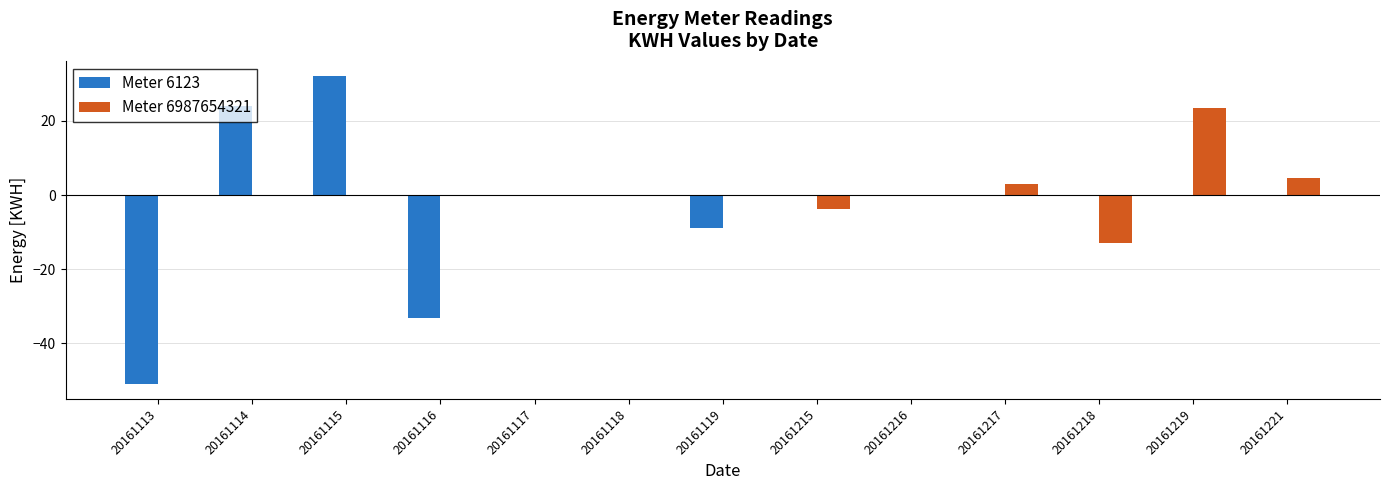

What is the greatest value displayed?

32.0